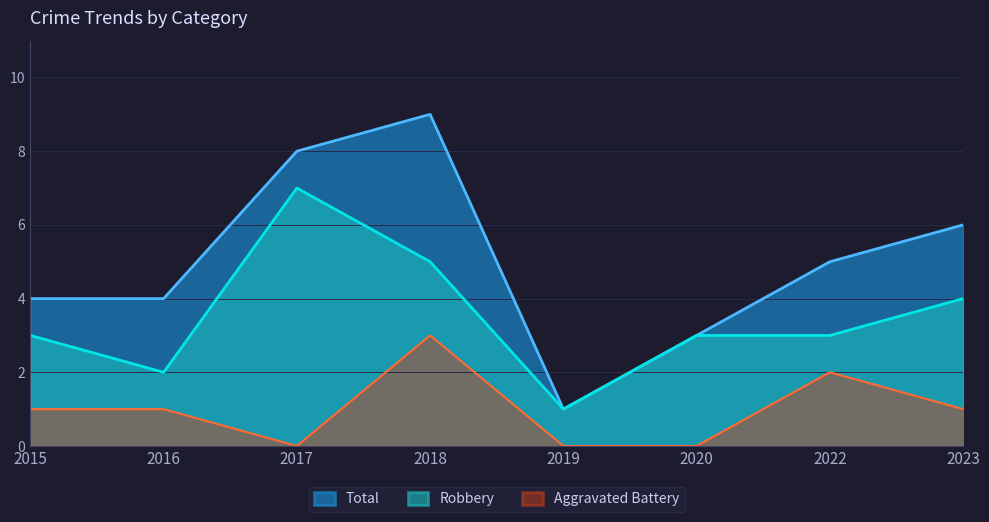

True or false: Aggravated Battery and Robbery intersect in this chart.

False